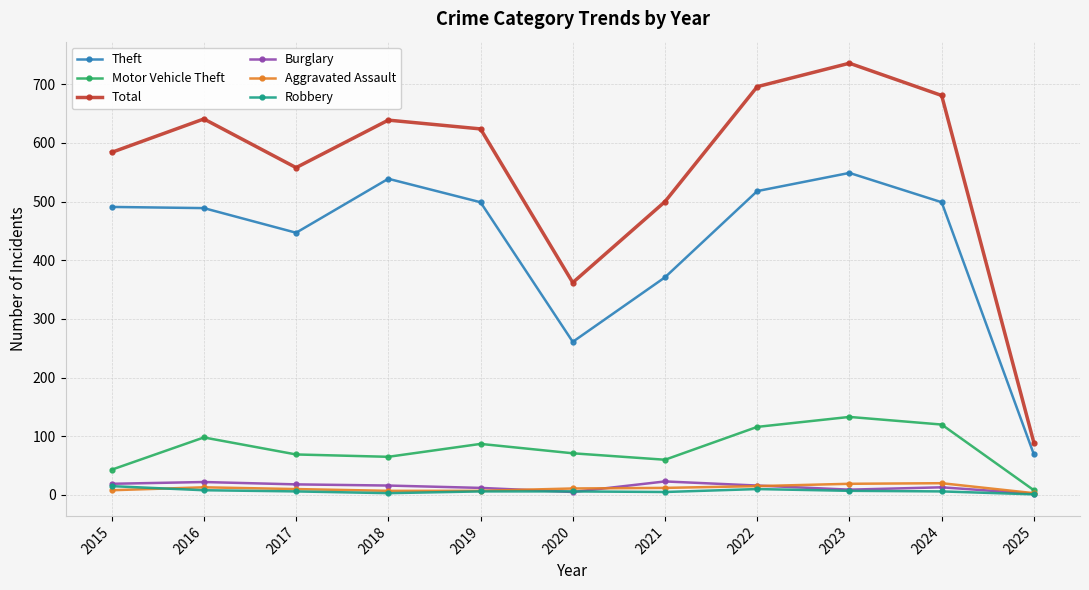

The value of Motor Vehicle Theft at 2015 is 43. True or false?

True